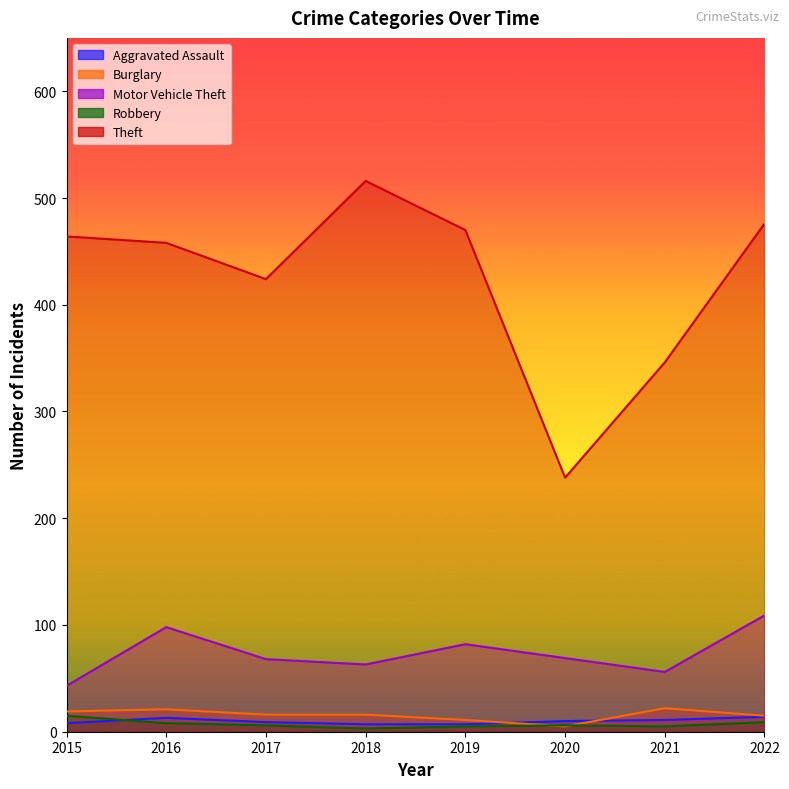

What is the value of the Theft point at the 7th from the left?

346